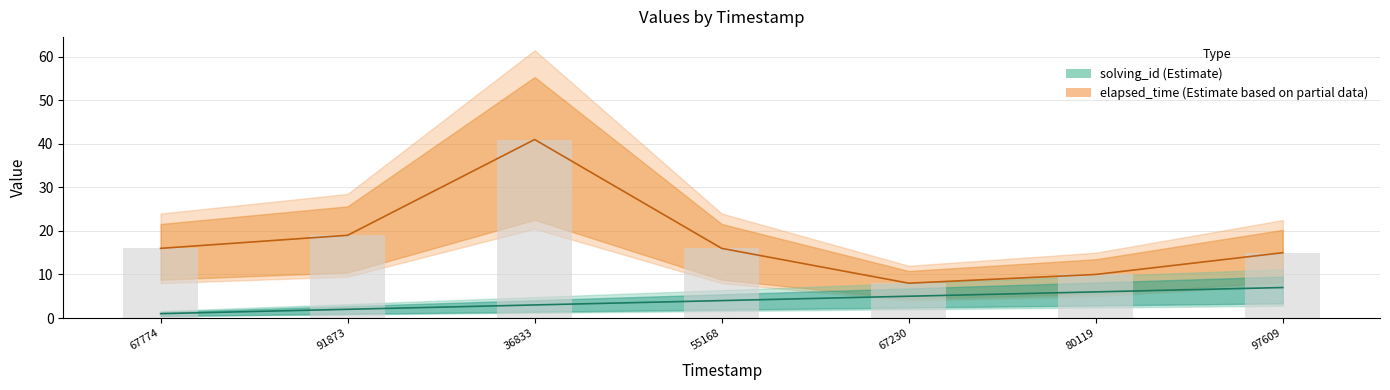

What is the value of the solving_id bar at the 4th from the left?

4